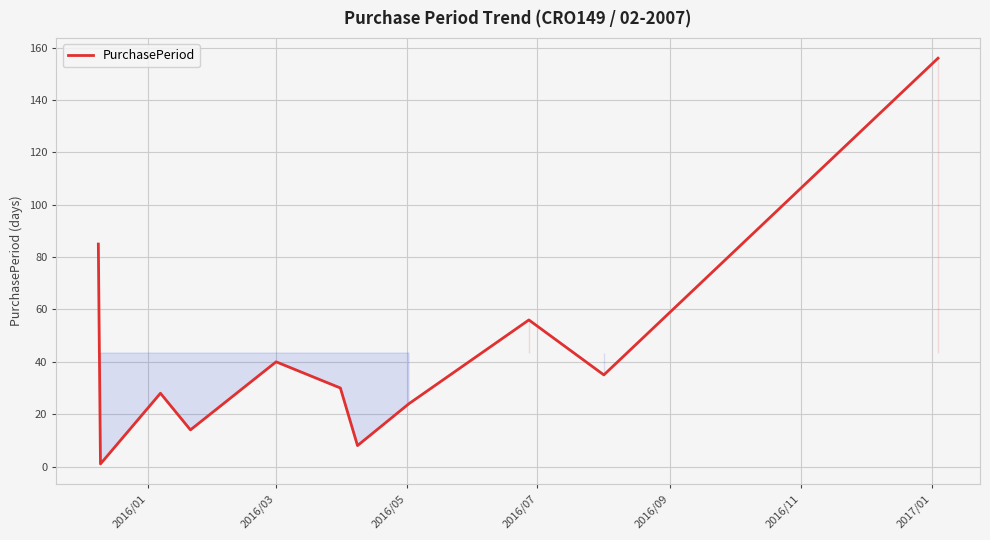

Reading left to right, transcribe all the data shown in this chart.

85	1	28	14	40	30	8	24	56	35	156